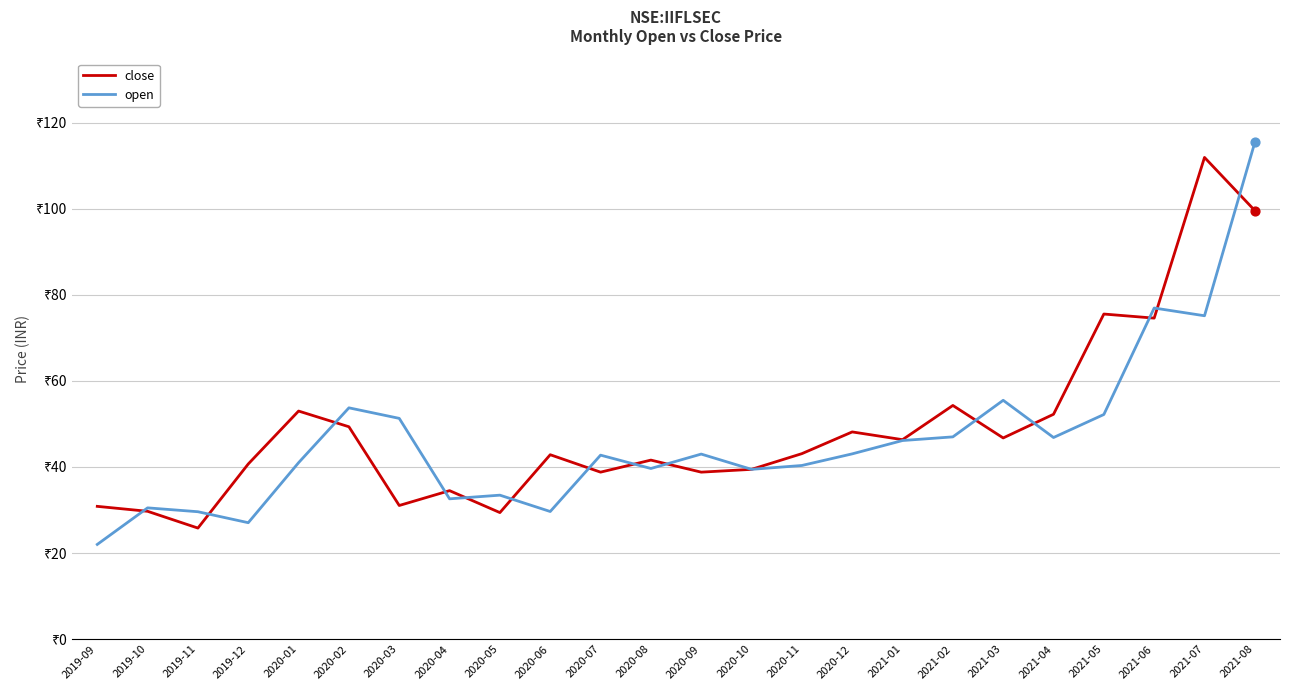

What is the total value across all series at 2019-11?

55.4